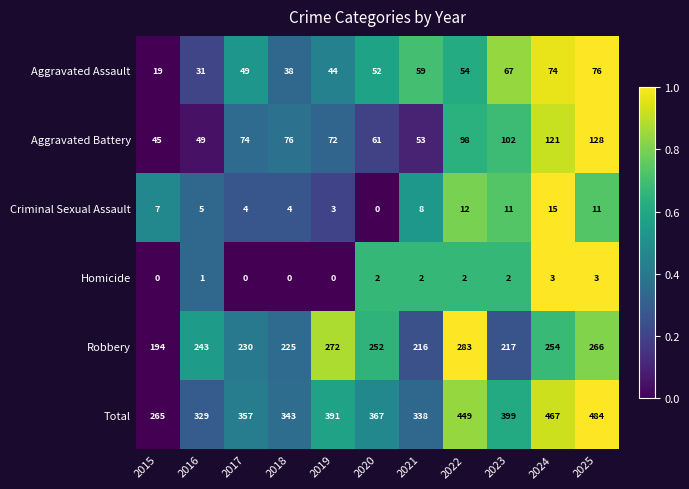

What is the spread (max minus min) of values at 2025?

481